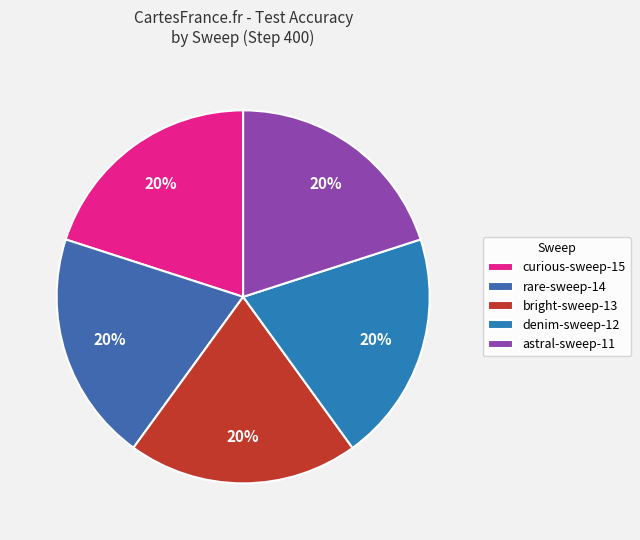

How many segments does this pie chart have?

5